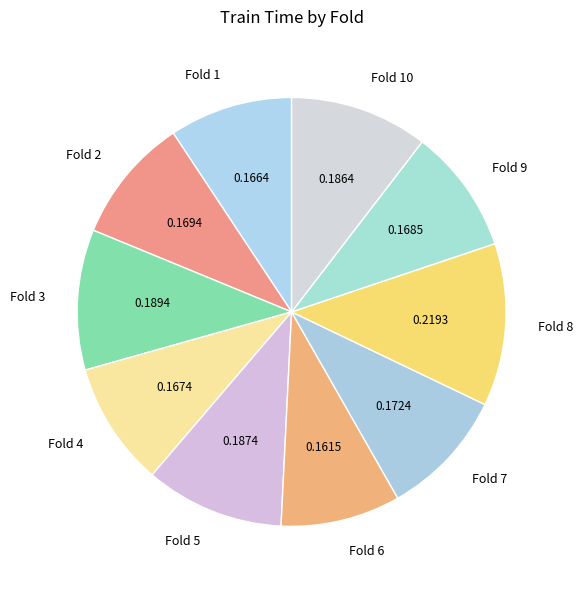

How many segments does this pie chart have?

10